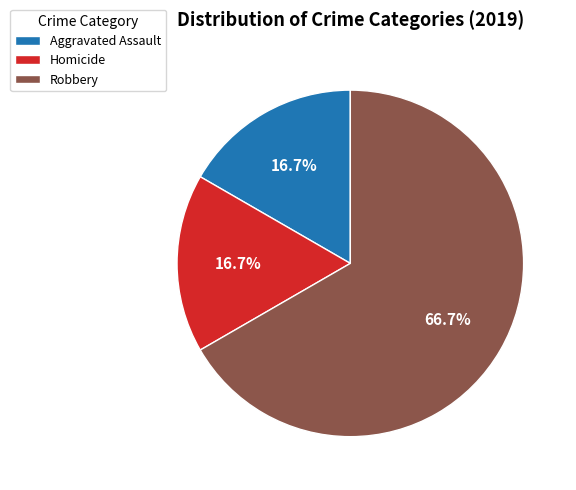

To the nearest percent, what percentage of the pie is Robbery?

67%